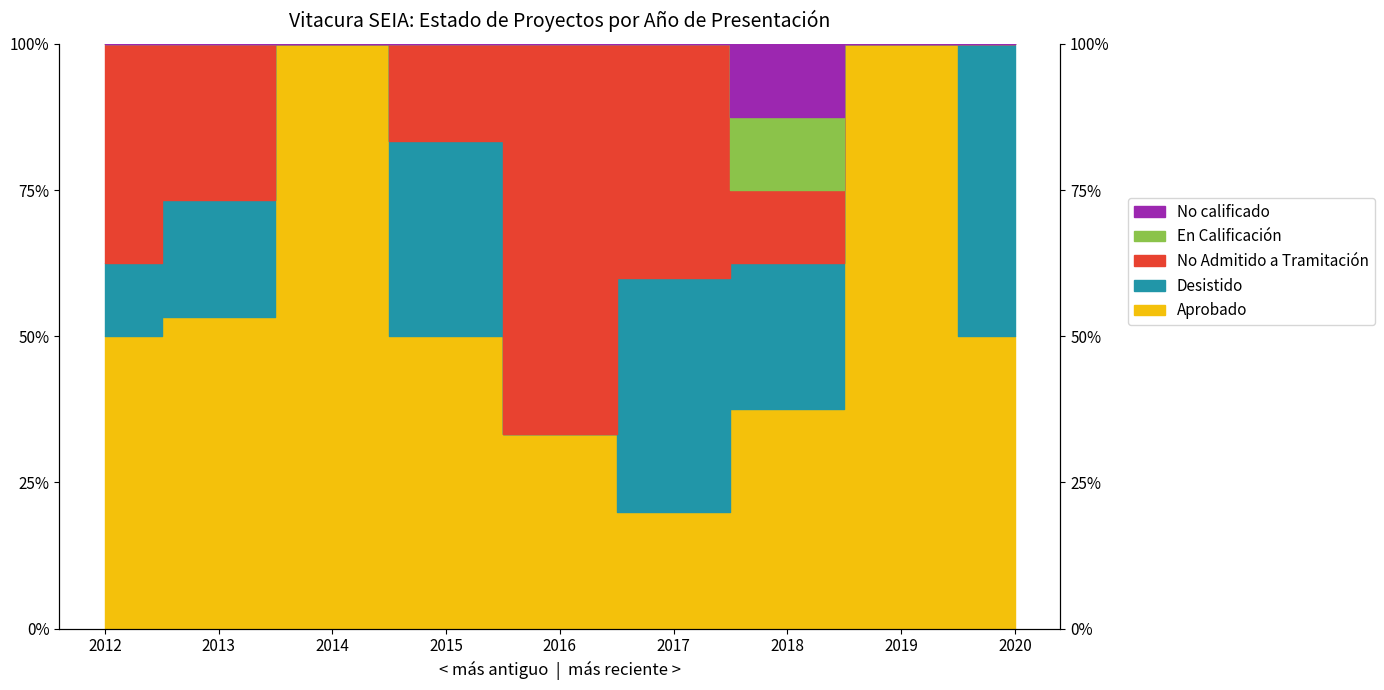

How many lines are shown in the chart?

5